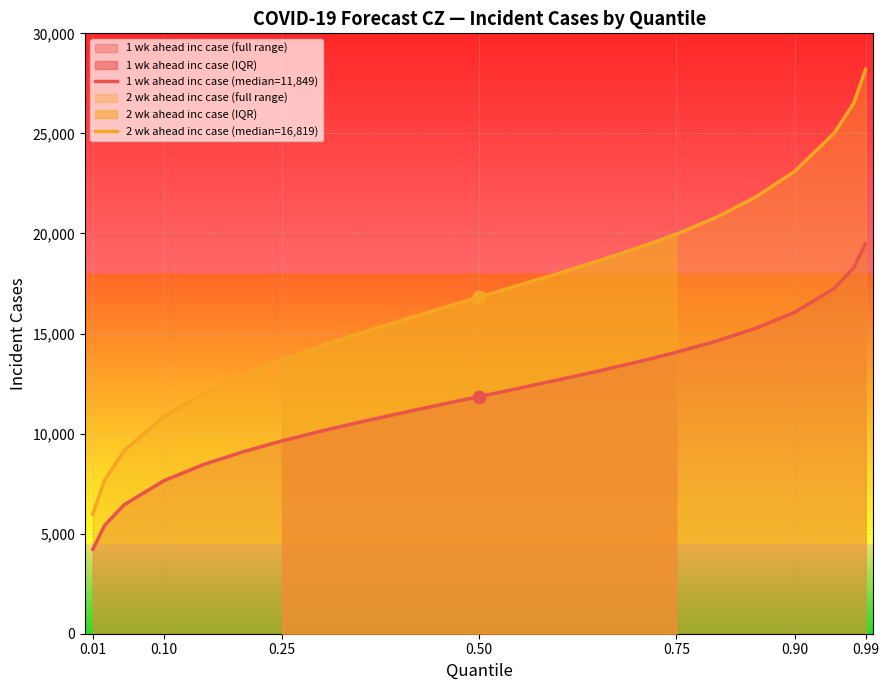

What are all the series names shown in the legend?

1 wk ahead inc case (median=11,849), 2 wk ahead inc case (median=16,819)